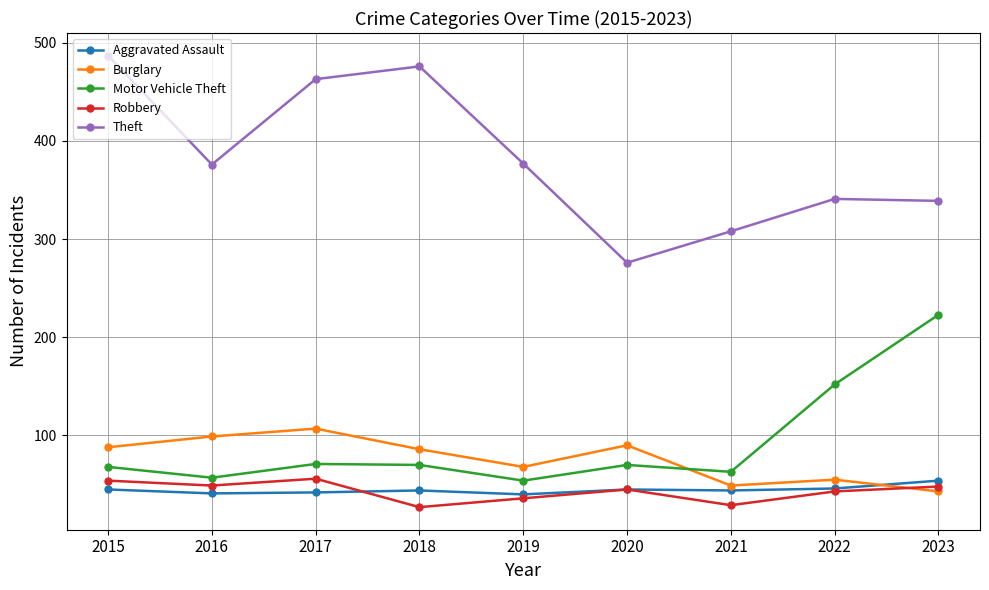

What is the total value across all series at 2020?

526